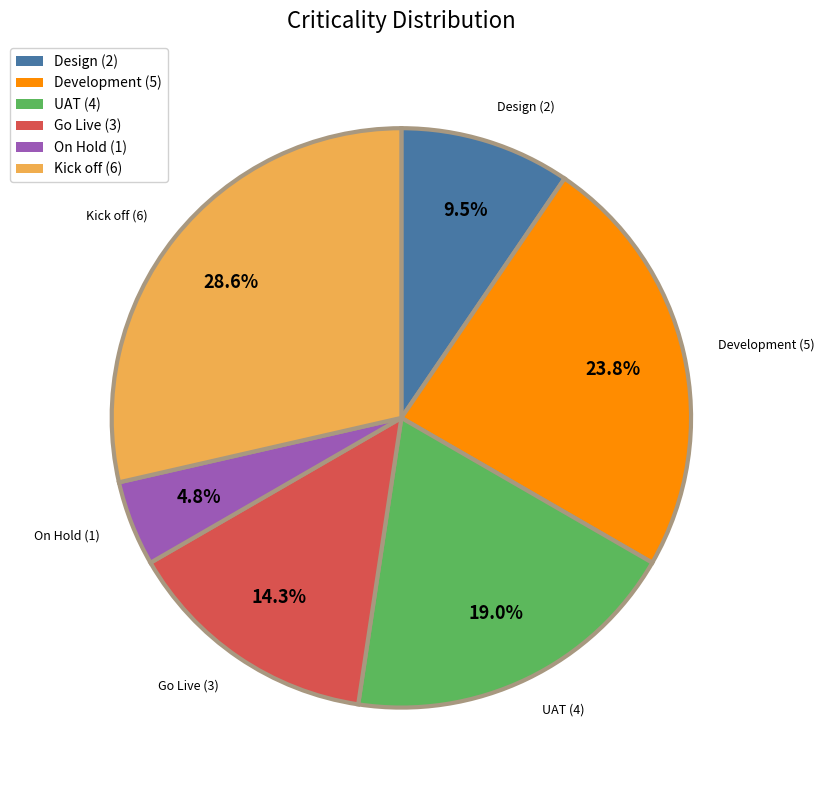

Approximately how many times larger is the value at Design compared to UAT?

0.5